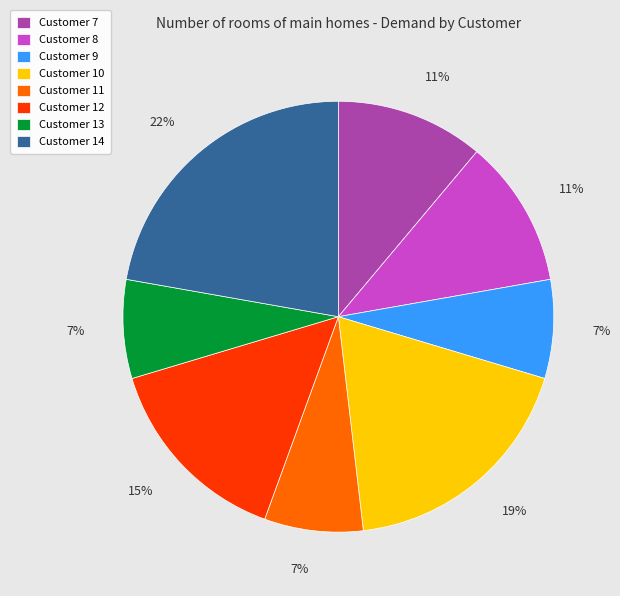

What percentage is the Customer 9 slice, to the nearest percent?

7%